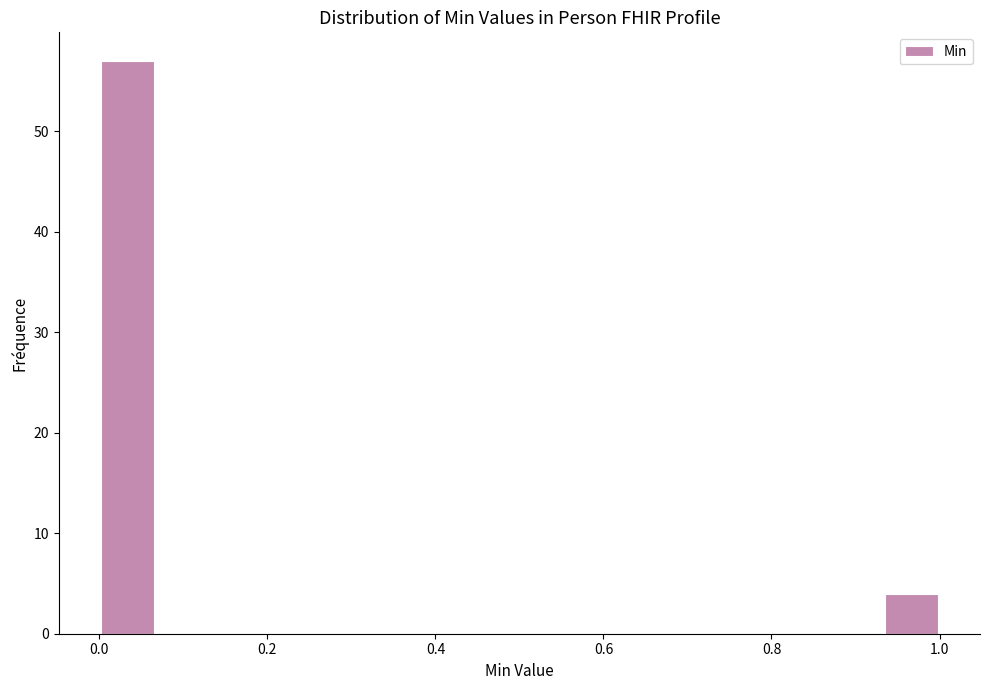

Read against the x-axis, roughly where is the centre of the tallest bar?

0.04